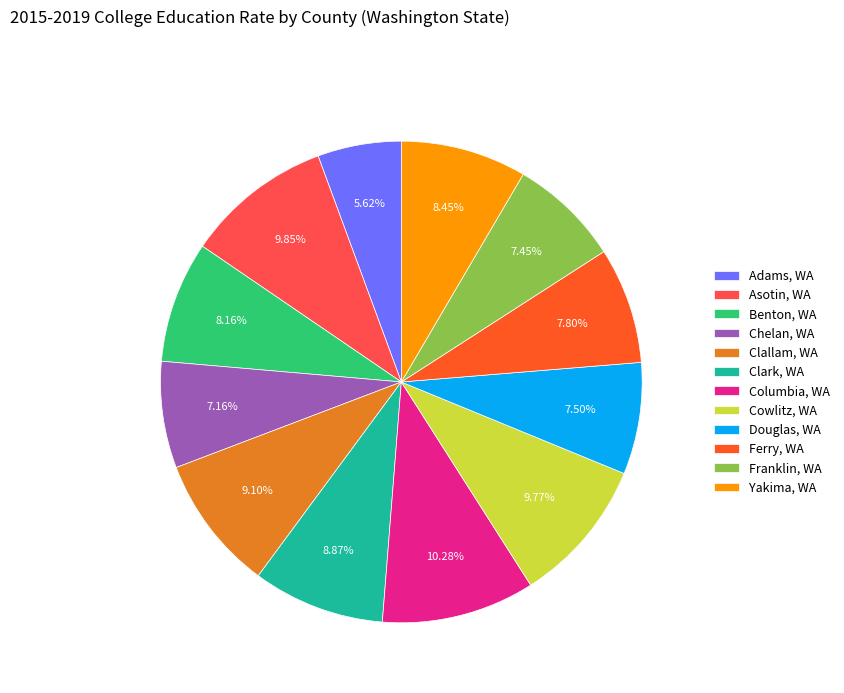

To the nearest percent, what is the difference between the Clark, WA and Cowlitz, WA slice percentages?

1%